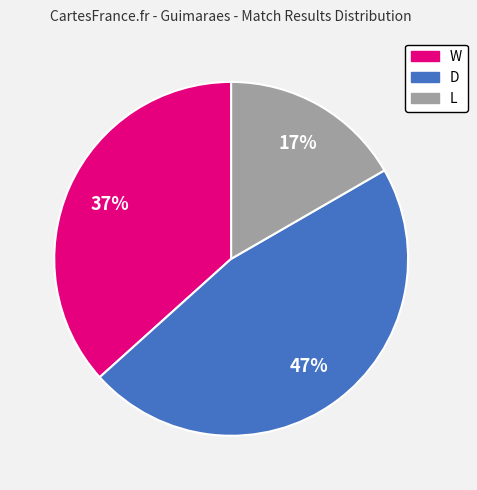

Which has a higher value, L or D?

D